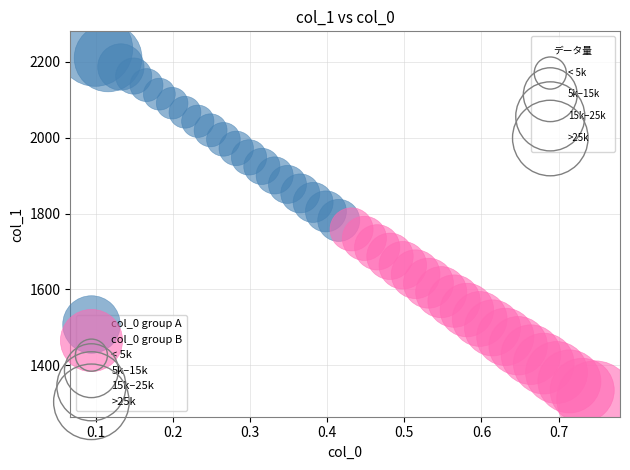

Which series has the largest Y range (max minus min)?

col_0 group A